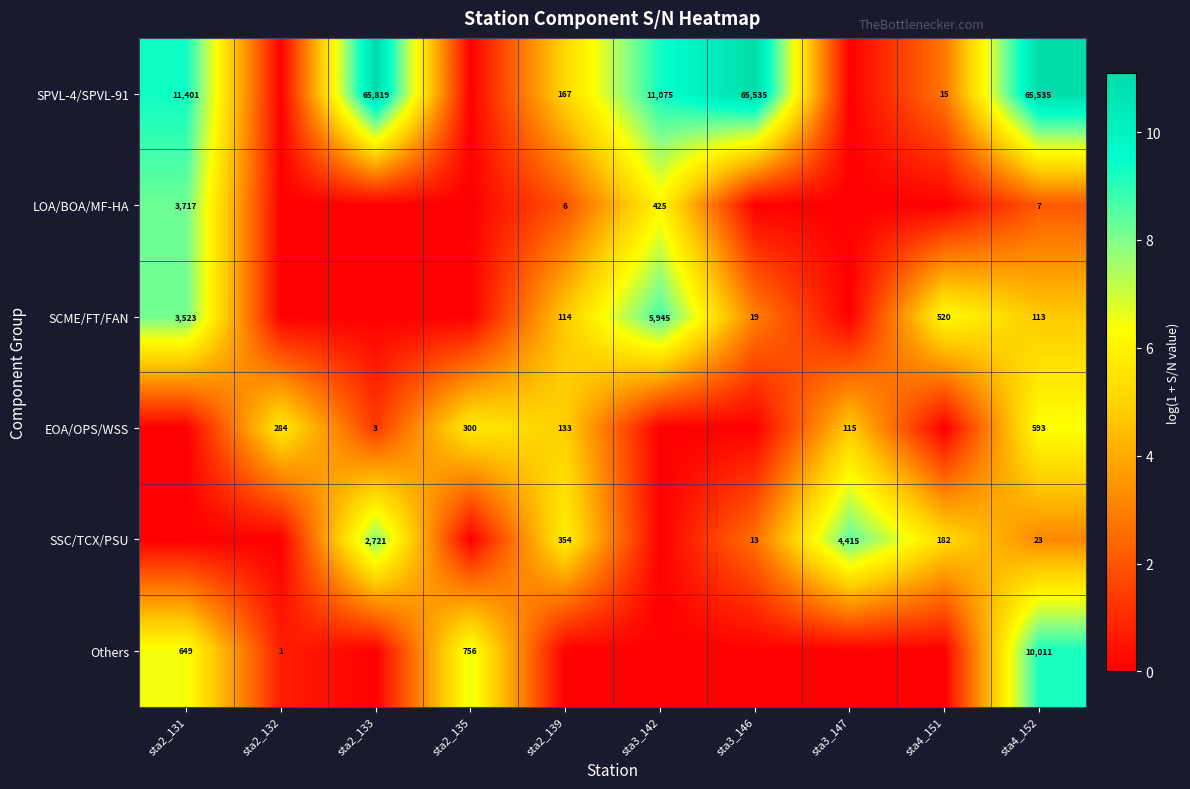

How many series are shown in this chart?

6